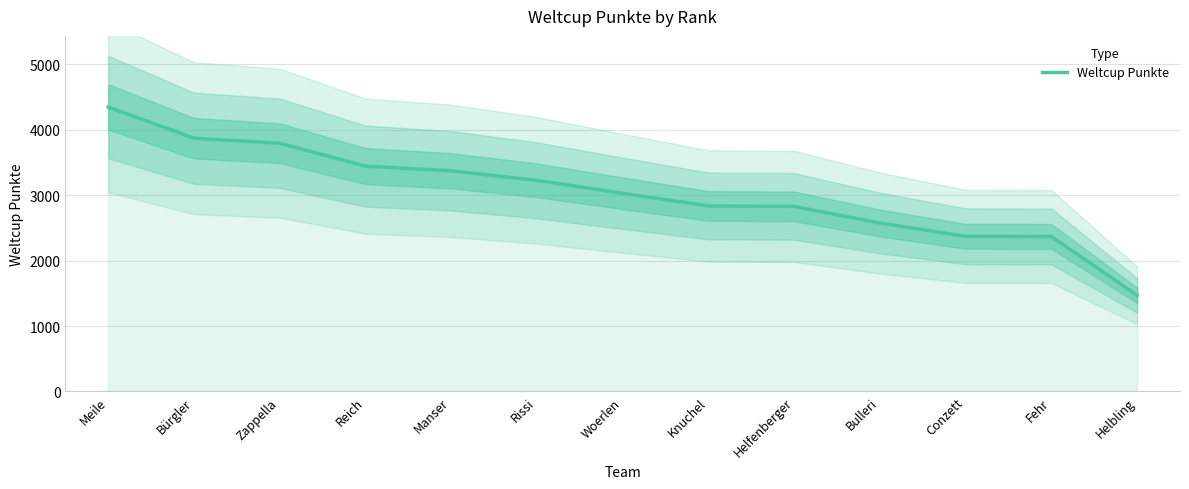

What is the difference between the values at Rissi and Knuchel?

391